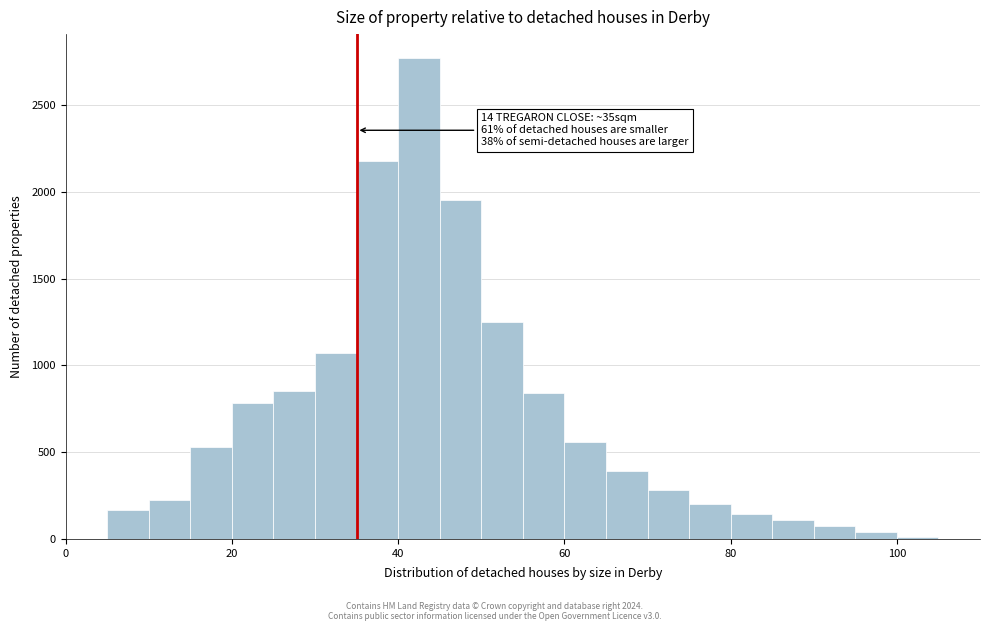

Around what value on the x-axis is the tallest bar? Give the approximate position of its centre, as read against the axis.

42